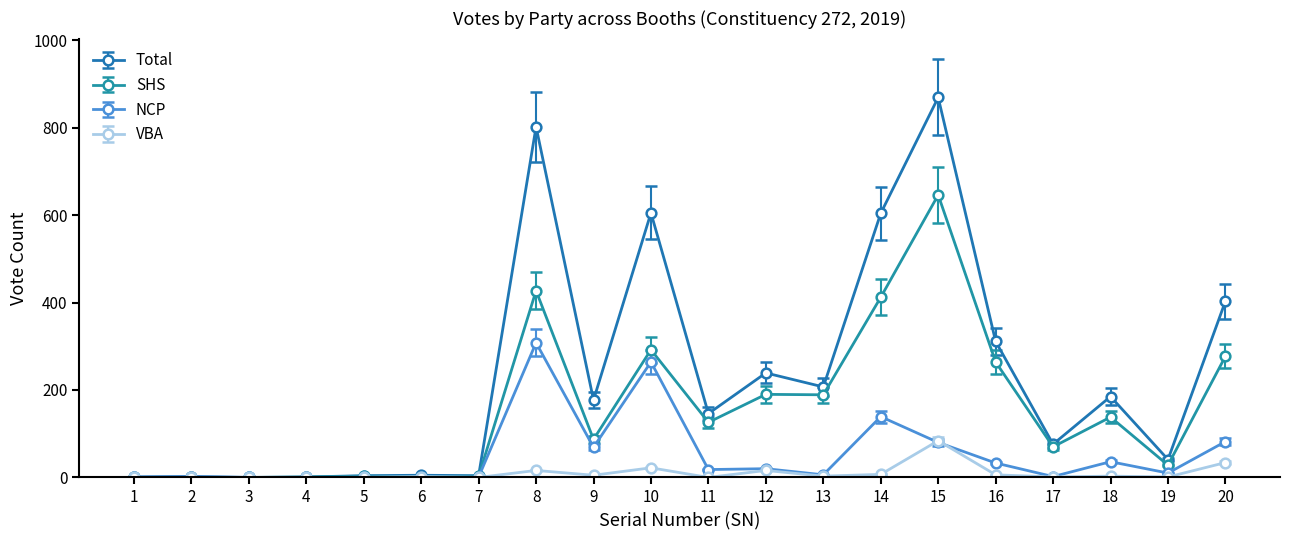

Rank the series by their average value, from highest to lowest.

Total, SHS, NCP, VBA